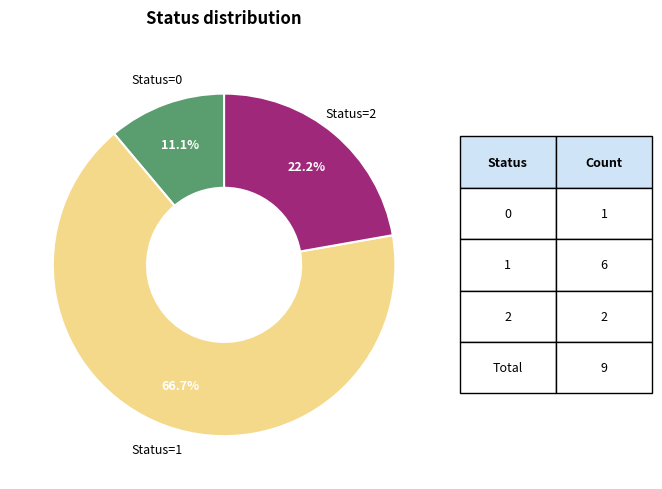

Is there any slice that represents more than half of the pie?

Yes